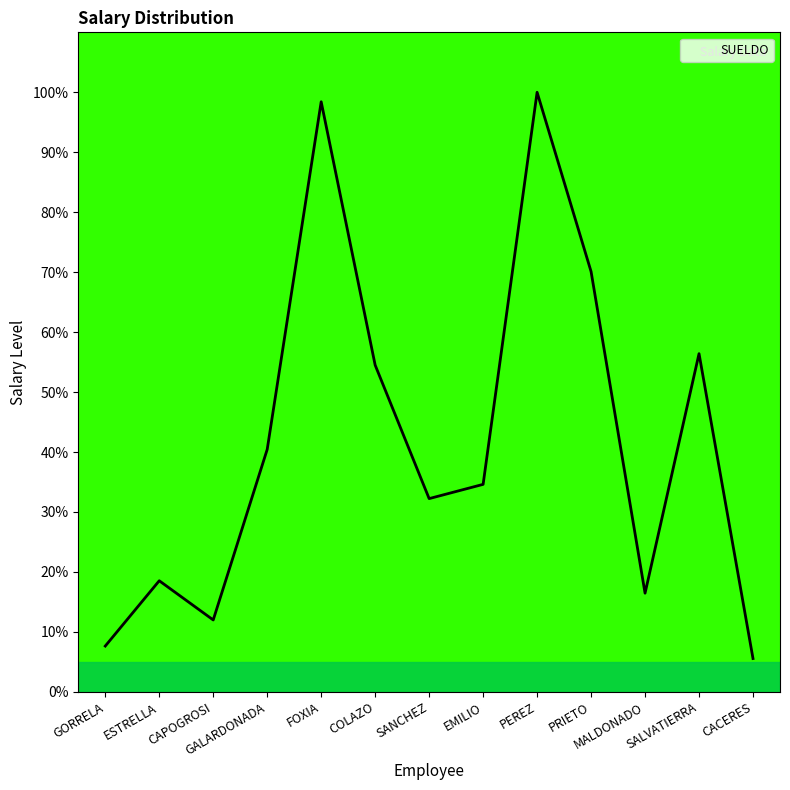

Rank the categories by value from lowest to highest.

CACERES, GORRELA, CAPOGROSI, MALDONADO, ESTRELLA, SANCHEZ, EMILIO, GALARDONADA, COLAZO, SALVATIERRA, PRIETO, FOXIA, PEREZ